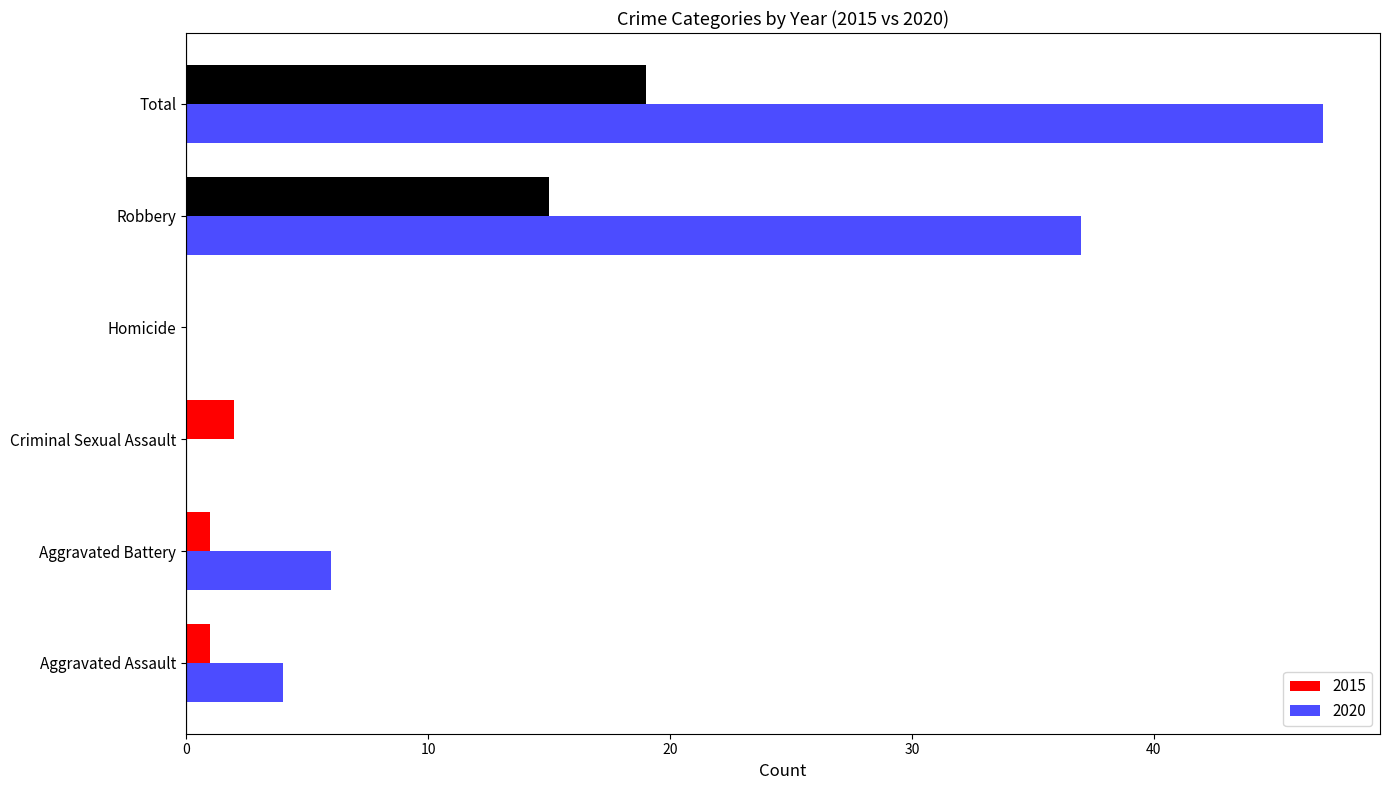

What is the sum of the 2020 values at Criminal Sexual Assault and Robbery?

37